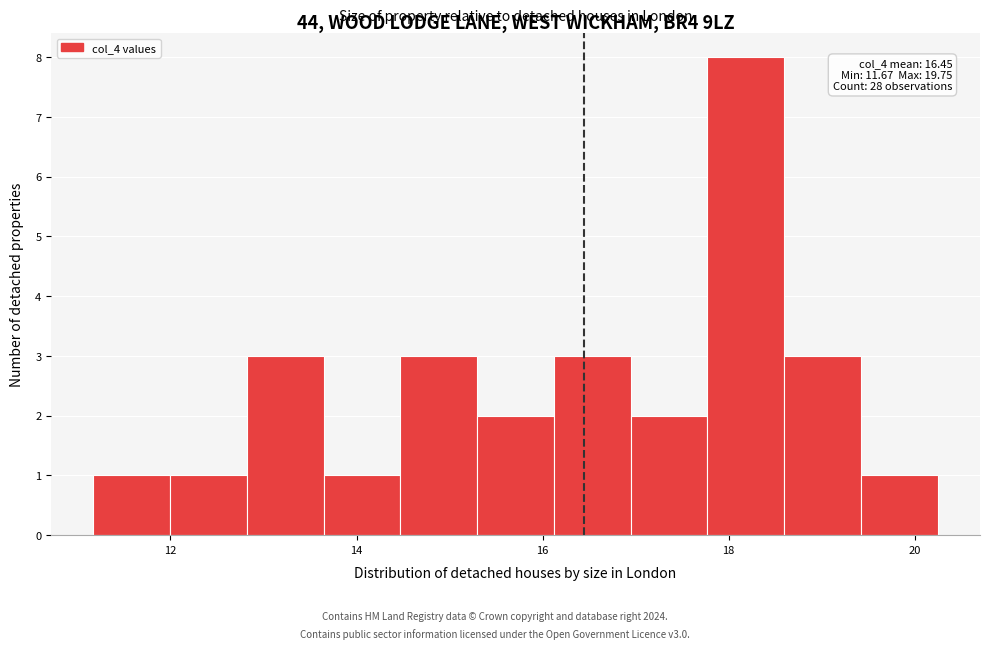

Which range on the x-axis has the tallest bar?

17.8 to 18.6